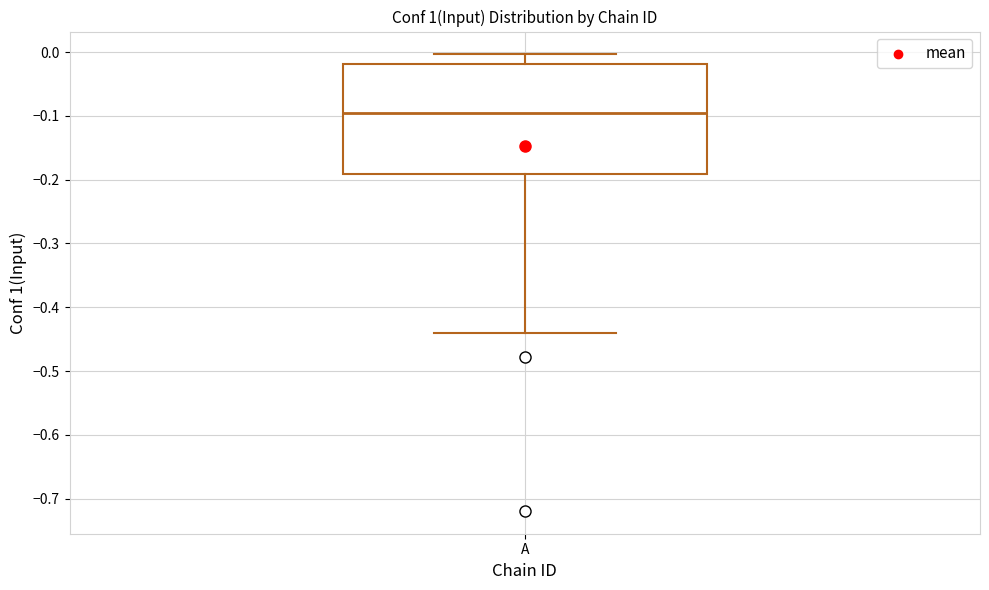

Read this box plot against the y-axis: the position of the median line, the range covered by the box, and the ends of both whiskers. The values are not printed on the chart, so give them approximately, as read against the axis.

median -0.09, box -0.19 to -0.02, whiskers -0.44 to 0.00